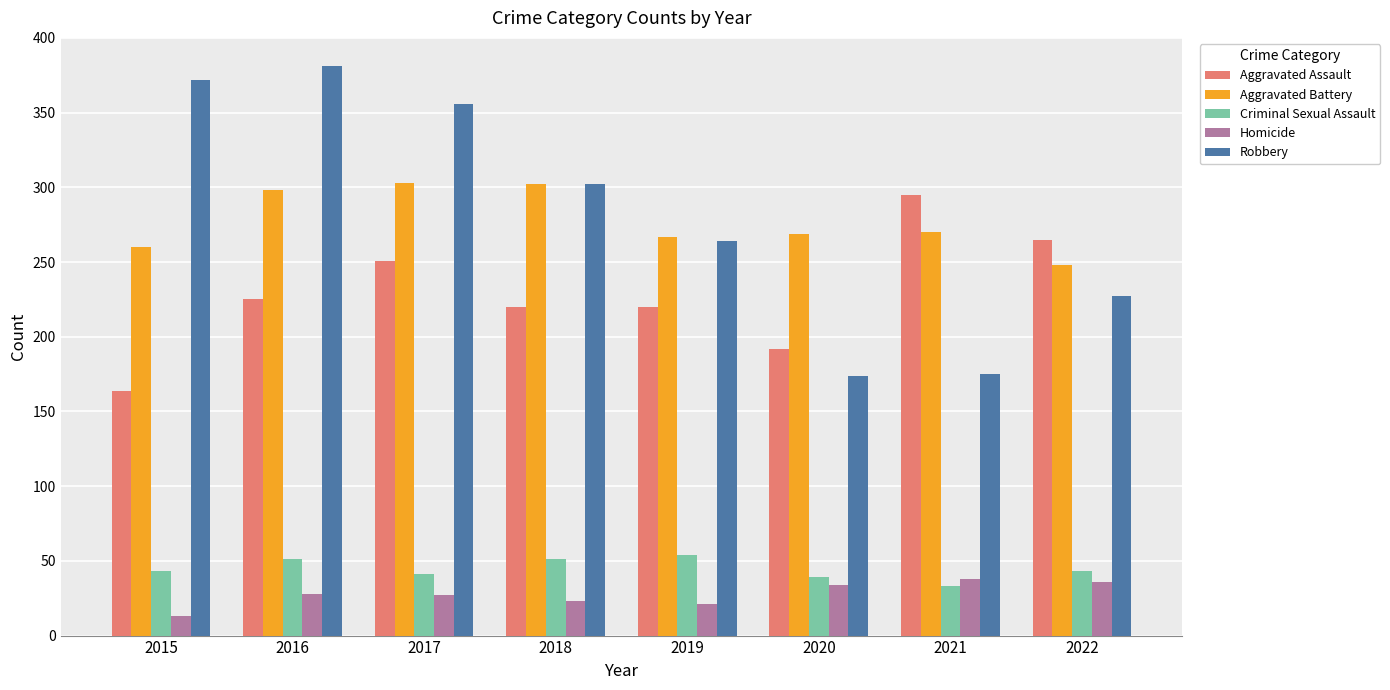

What are all the series names shown in the legend?

Aggravated Assault, Aggravated Battery, Criminal Sexual Assault, Homicide, Robbery